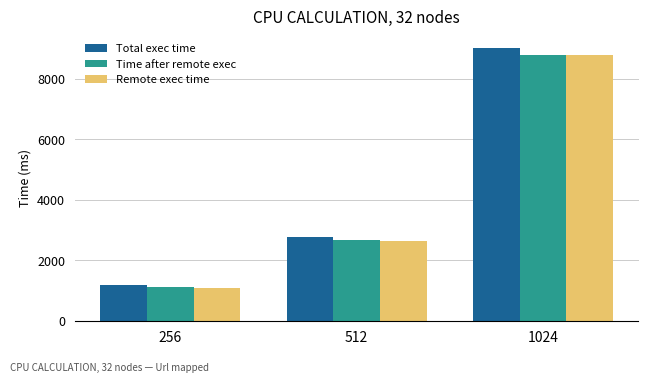

Reading right to left, what are all the values shown in this chart?

Total exec time: 1024=9033.5	512=2769.8	256=1177.5
Time after remote exec: 1024=8795.1	512=2664.1	256=1107.6
Remote exec time: 1024=8775.5	512=2645.6	256=1088.0